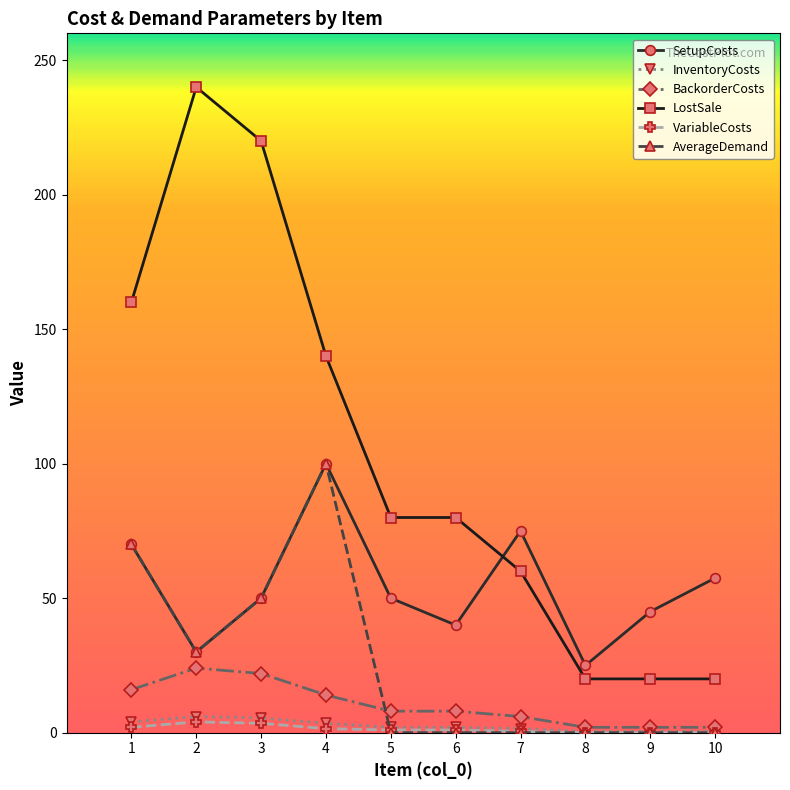

How many lines are shown in the chart?

6